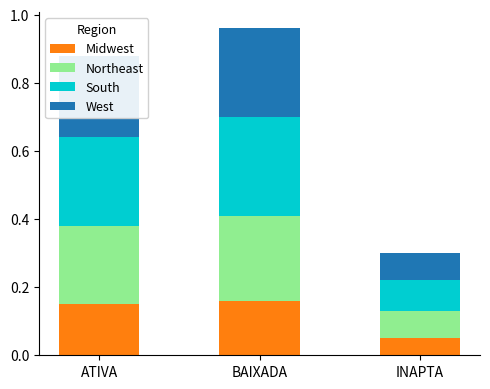

What are all the series names shown in the legend?

Midwest, Northeast, South, West